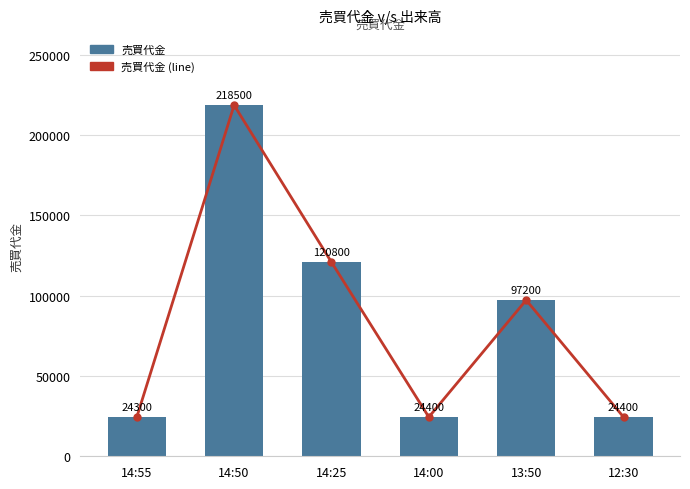

True or false: 売買代金 (line) has a value of 5369 at 14:00.

False